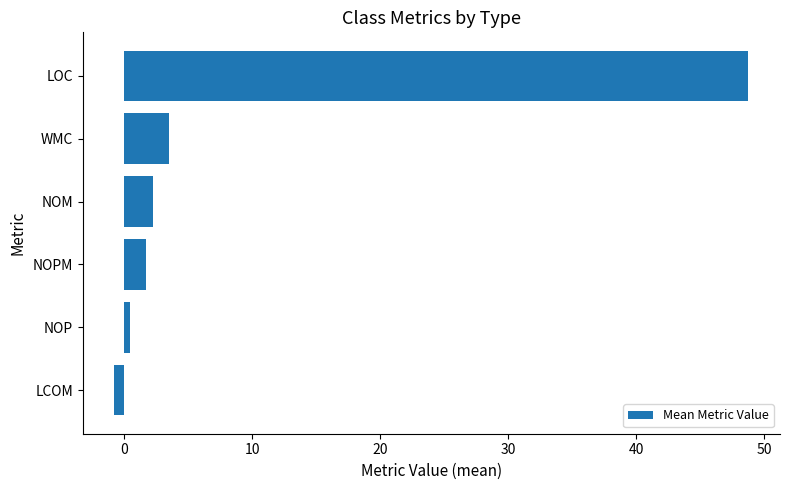

The value at LOC is 48.8. True or false?

True